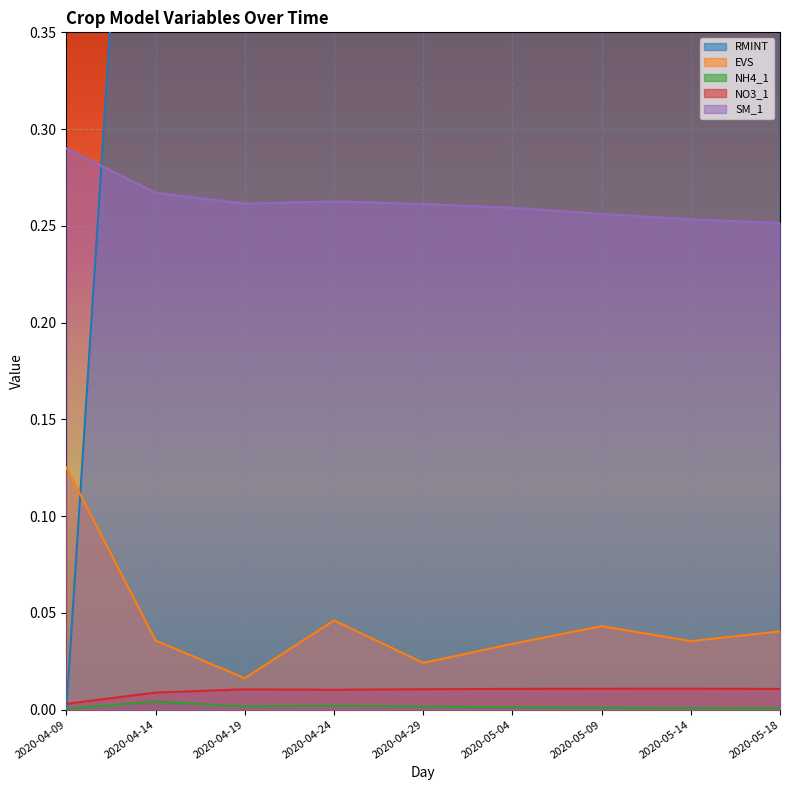

In EVS, how many points are higher than both neighbors (excluding endpoints)?

2